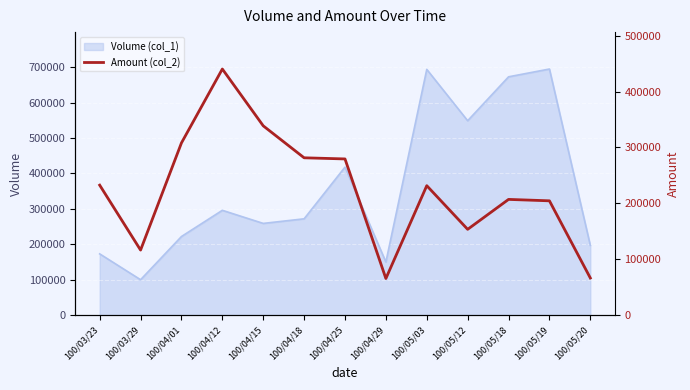

How many lines are shown in the chart?

1